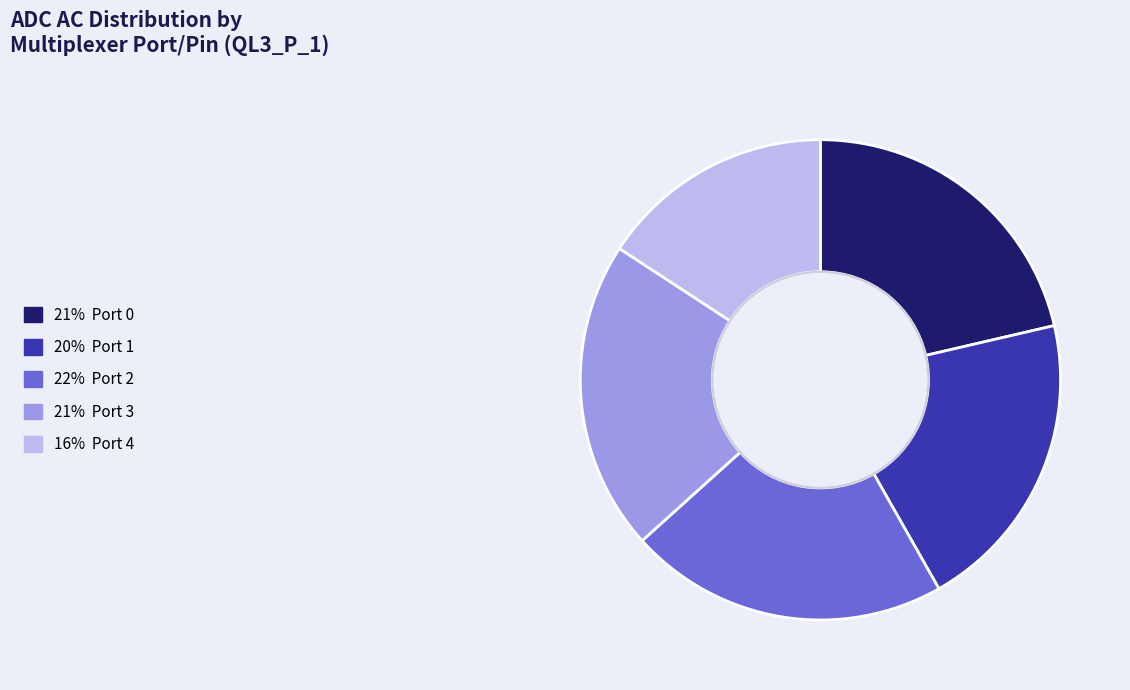

Is there any slice that represents more than half of the pie?

No